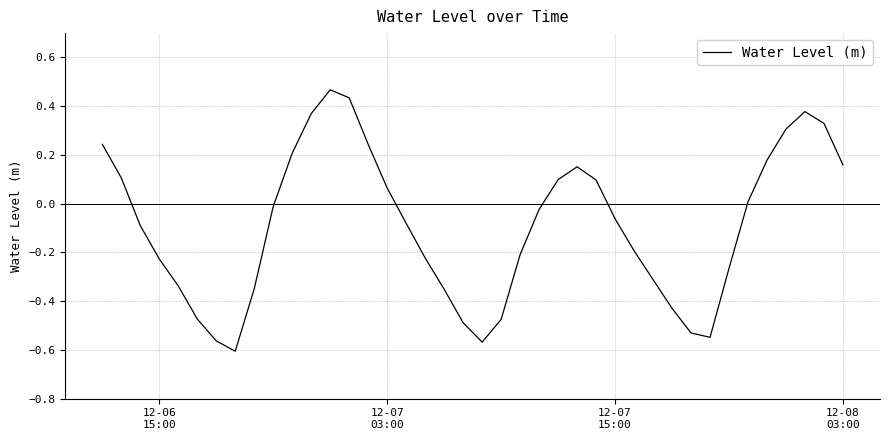

What is the difference between the maximum and minimum values?

1.1